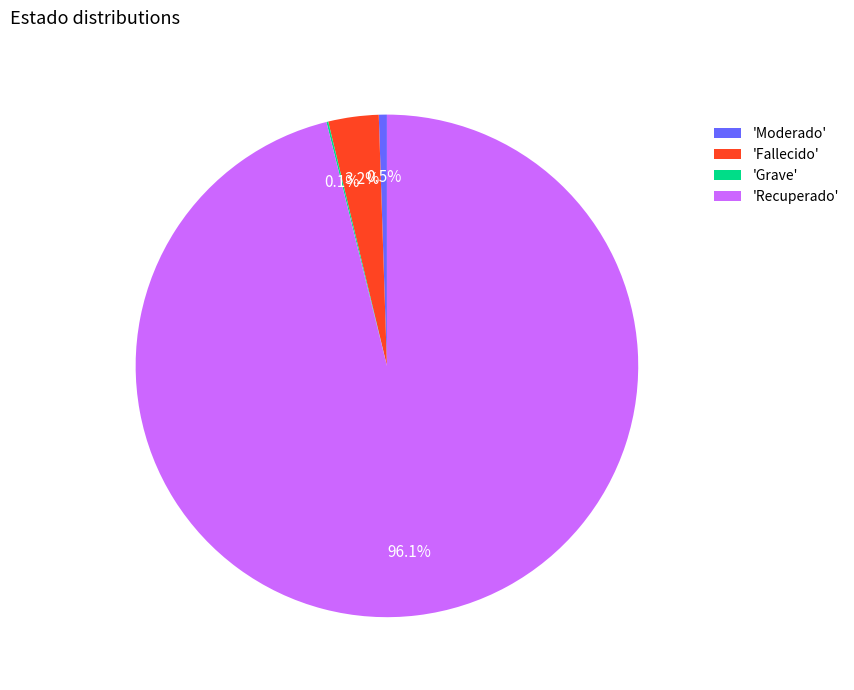

To the nearest percent, what is the difference between the largest and smallest slice percentages?

96%